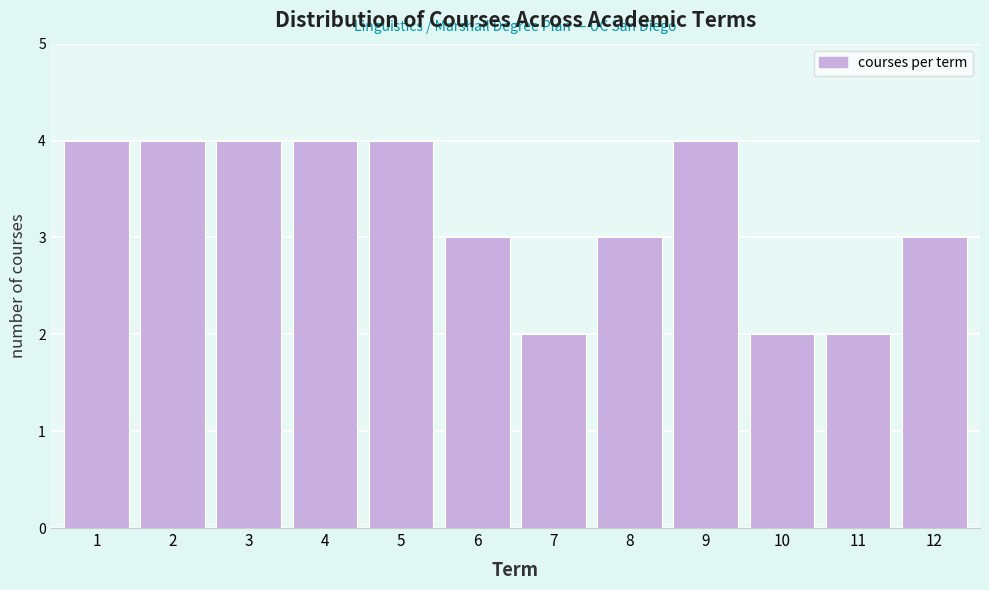

Reading left to right, list every bar in this chart as the range it spans on the x-axis followed by its height. The values are not printed on the chart, so give them approximately, as read against the axis.

0.5 to 1.5: 4
1.5 to 2.5: 4
2.5 to 3.5: 4
3.5 to 4.5: 4
4.5 to 5.5: 4
5.5 to 6.5: 3
6.5 to 7.5: 2
7.5 to 8.5: 3
8.5 to 9.5: 4
9.5 to 10.5: 2
10.5 to 11.5: 2
11.5 to 12.5: 3